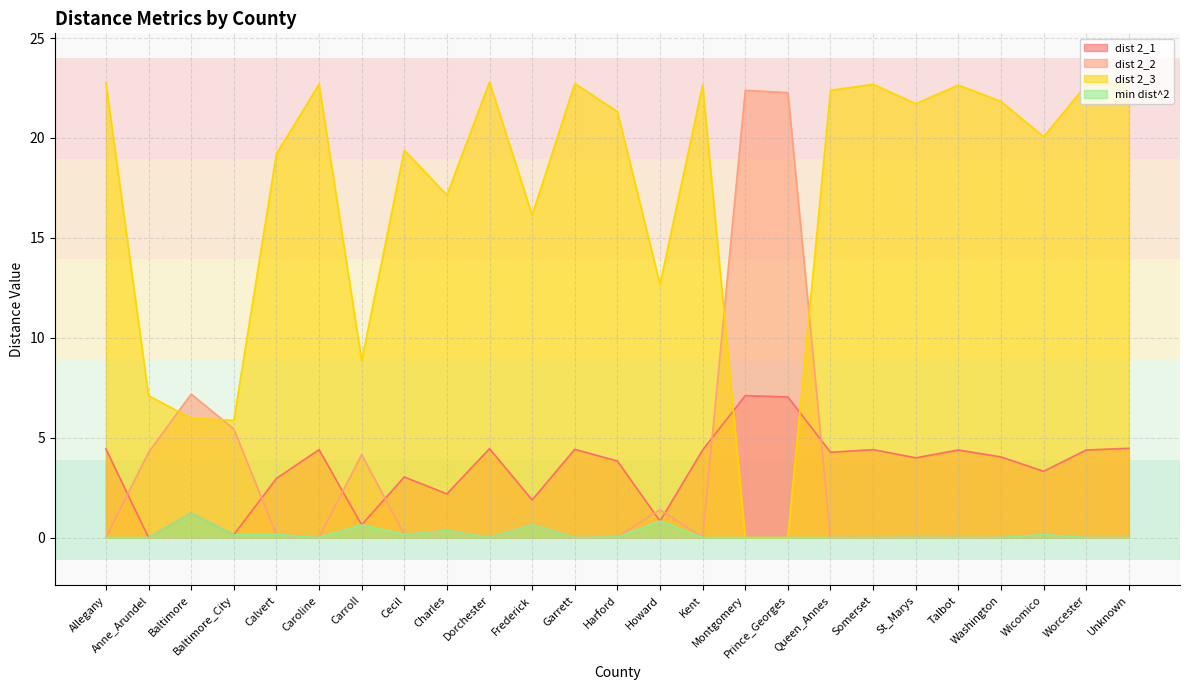

Which series has the largest total across all categories?

dist 2_3